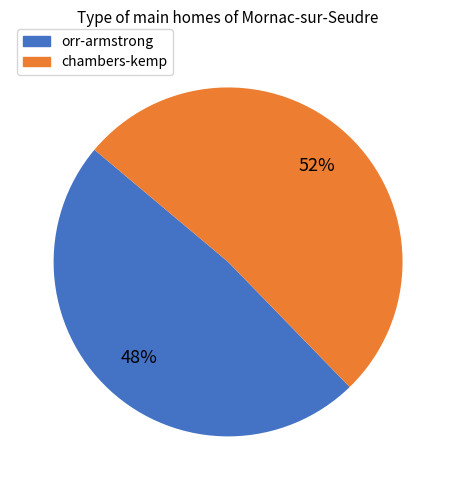

Do chambers-kemp and orr-armstrong together represent more than half of the pie?

Yes